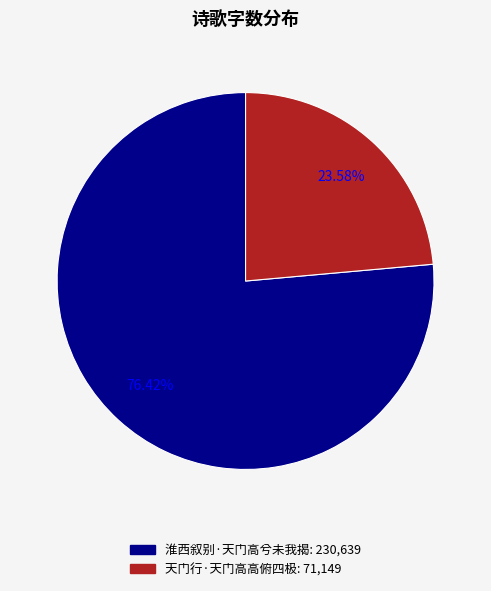

Which slice is the largest?

淮西叙别·天门高兮未我揭